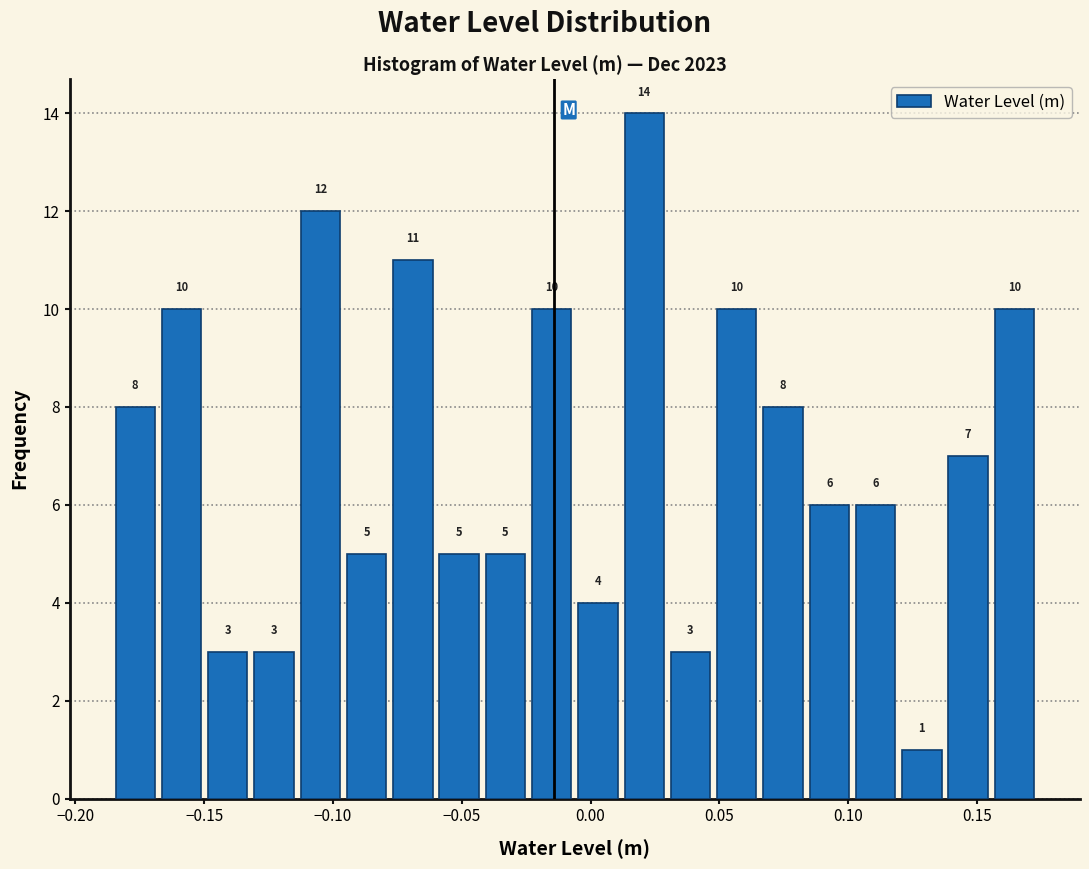

Around what value on the x-axis is the tallest bar? Give the approximate position of its centre, as read against the axis.

0.020